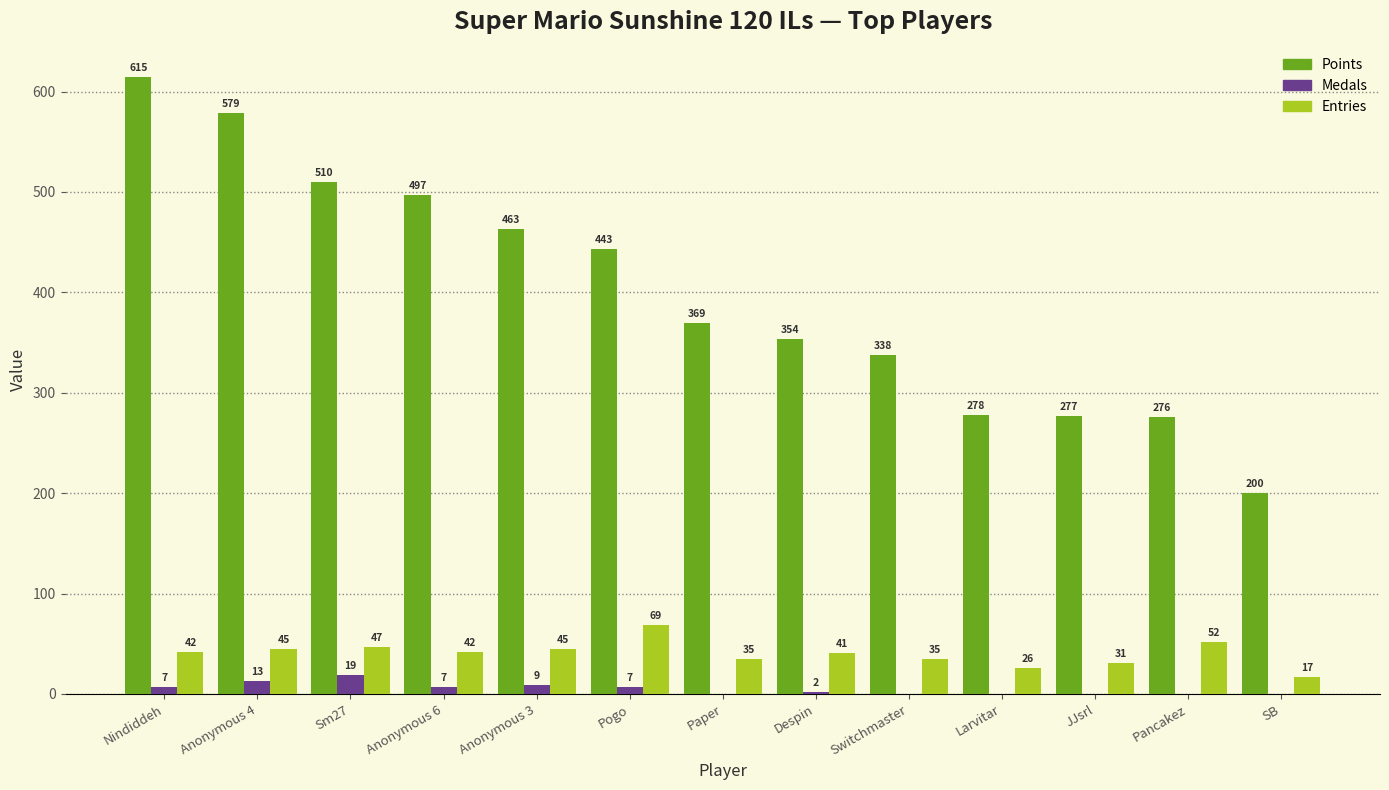

What is the average value of the Medals series?

5